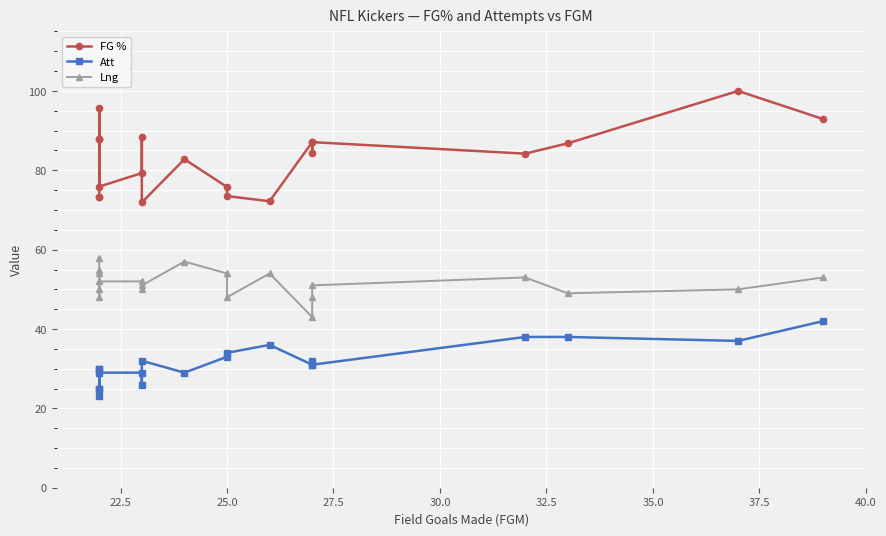

What is the minimum value shown in the chart?

23.0